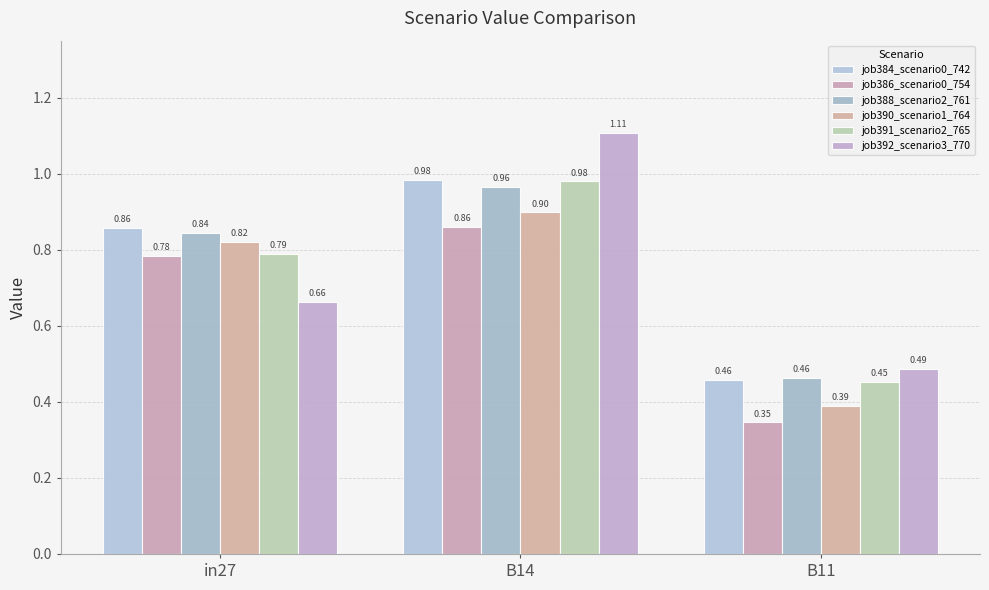

Rank the categories by job388_scenario2_761 value from lowest to highest.

B11, in27, B14